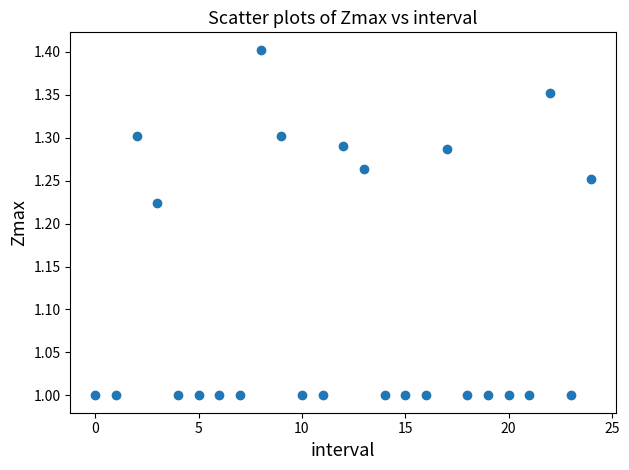

What is the range of Y values (max minus min)?

0.4